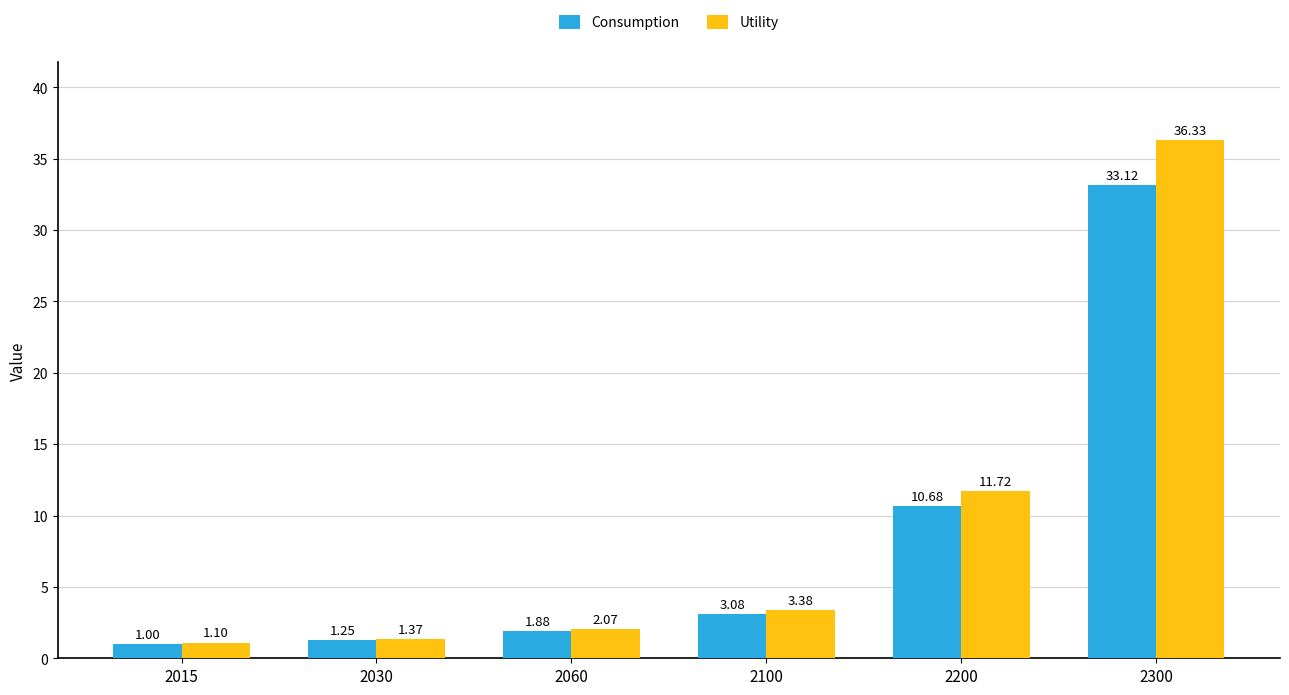

At which label does Consumption reach its peak?

2300